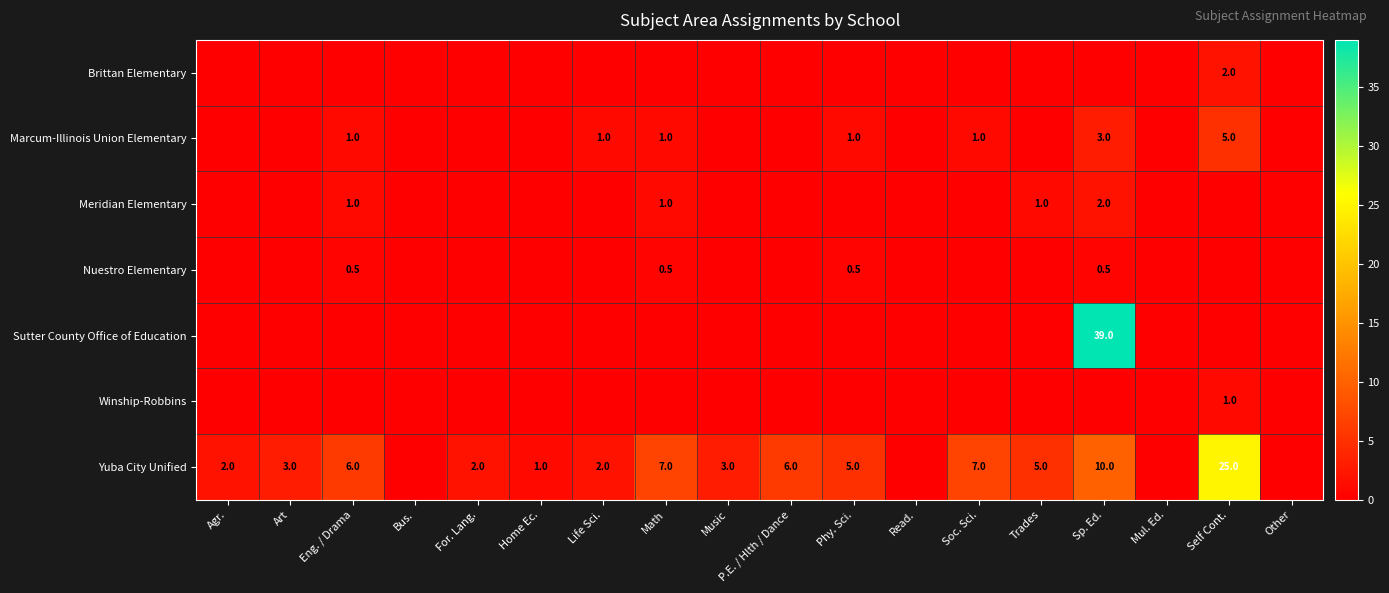

The value of Meridian Elementary at Eng. / Drama is 1.5. True or false?

False